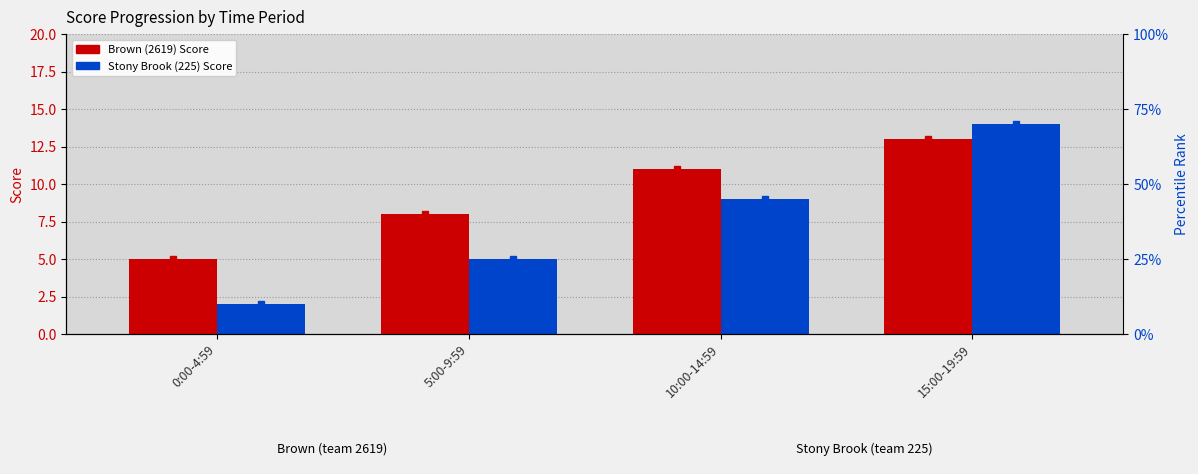

List the series in order of their overall mean, highest first.

Brown (2619) Score, Stony Brook (225) Score